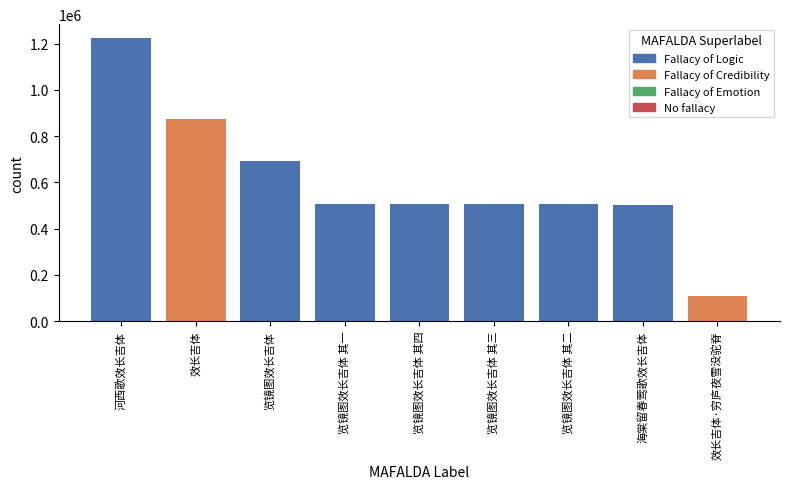

Which label corresponds to the smallest value in the chart?

效长吉体·穷庐夜雪没驼脊